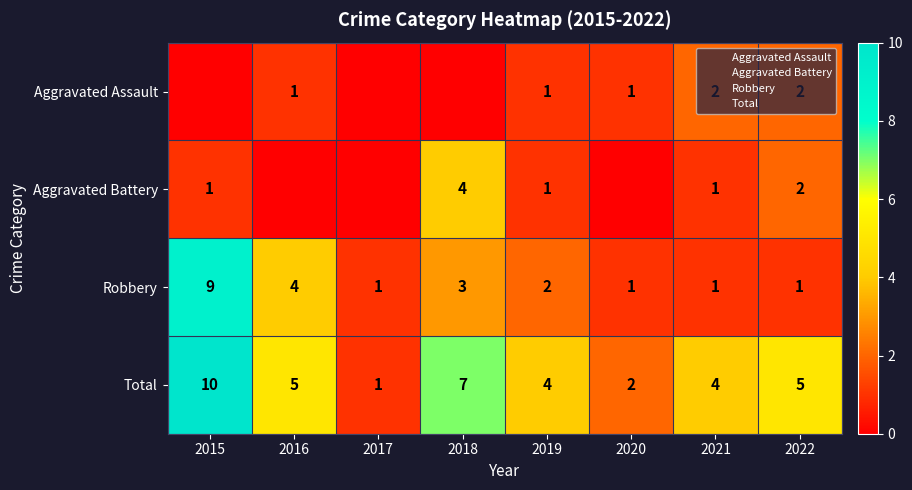

True or false: Aggravated Battery has a value of 4 at 2018.

True